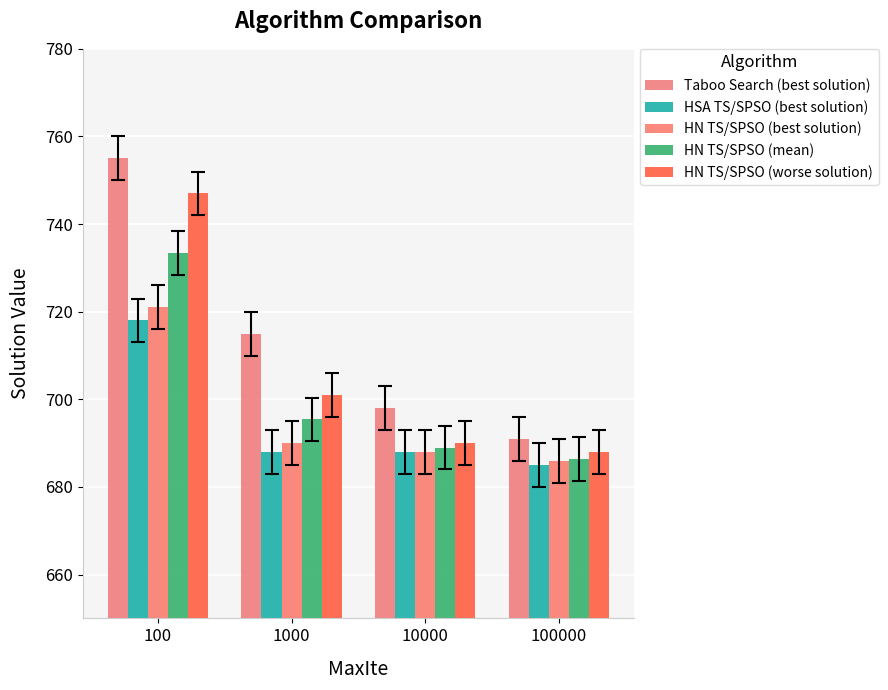

Where is HN TS/SPSO (best solution) nearest to the value 703?

1000